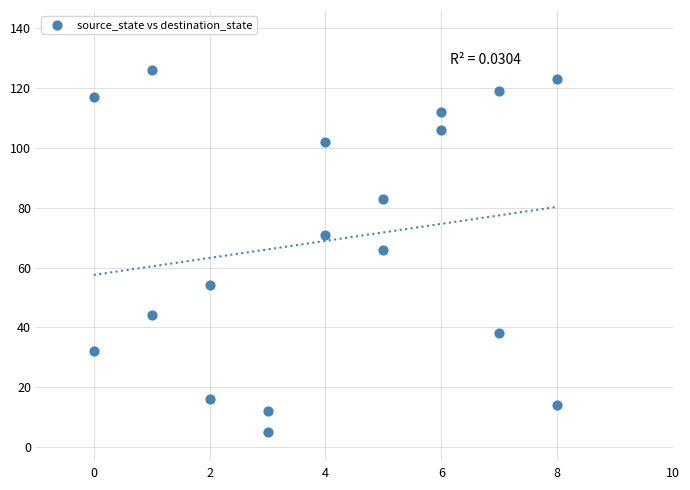

What is the range of X values (max minus min)?

8